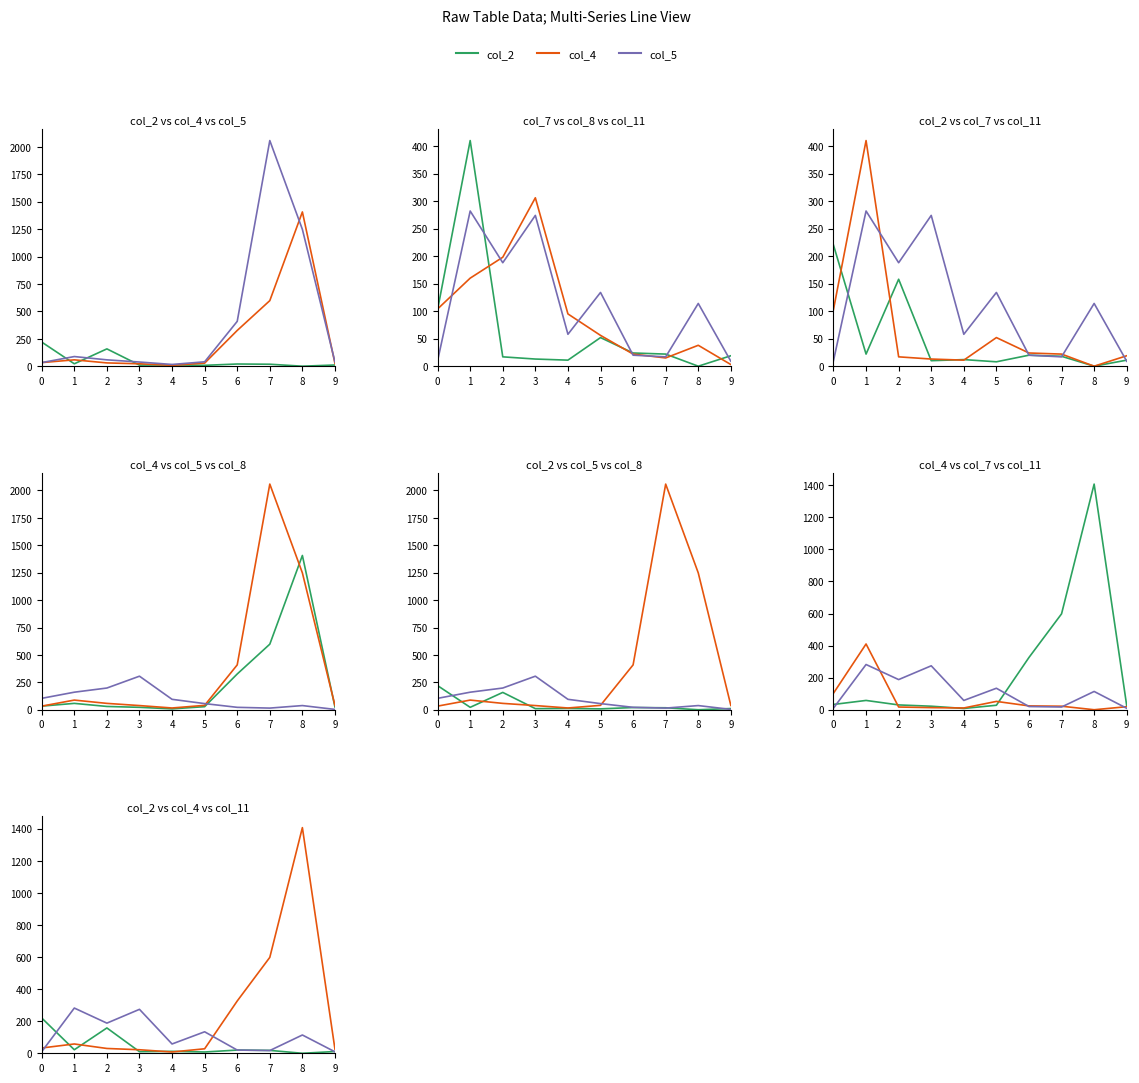

Where do col_11 and col_8 first cross each other?

0 and 1